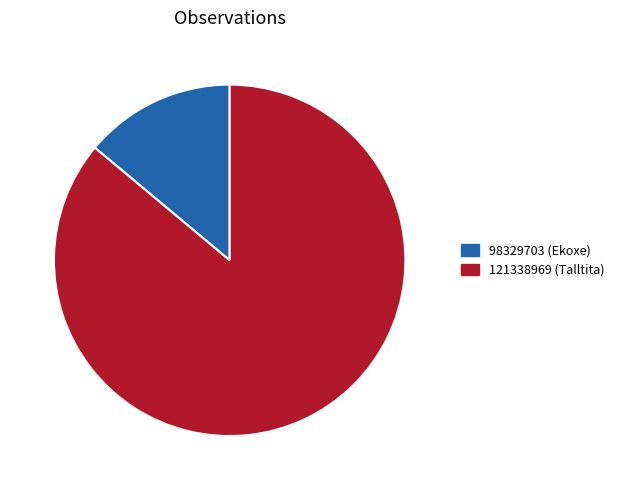

Is there a majority slice in this chart?

Yes